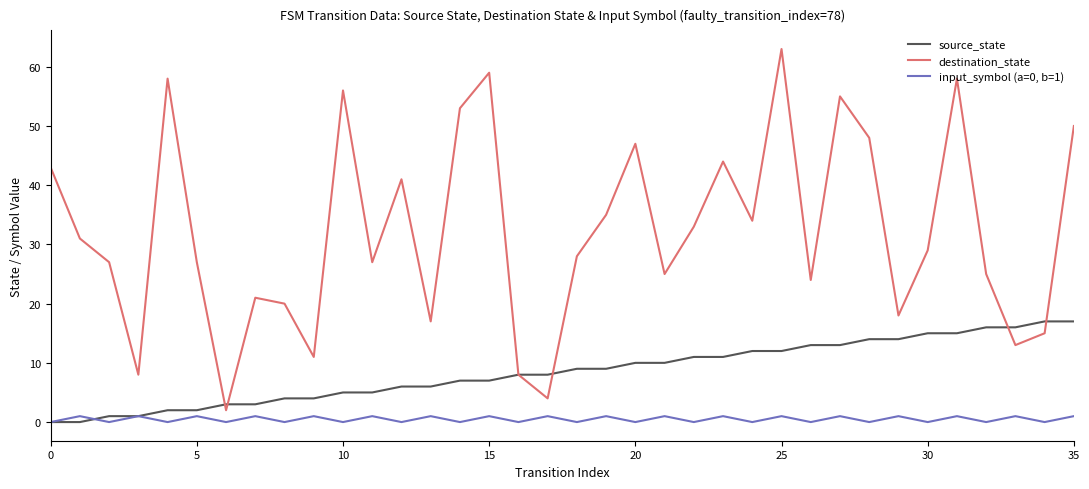

Which series has the widest spread of values?

destination_state